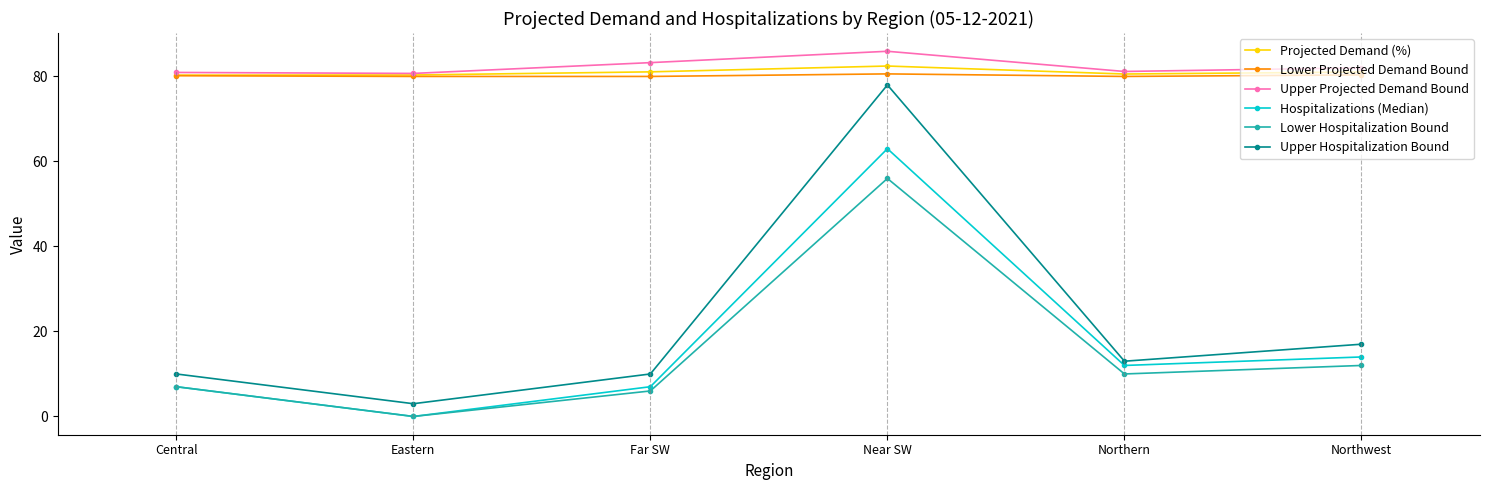

True or false: Projected Demand (%) has a value of 81.1 at Far SW.

True